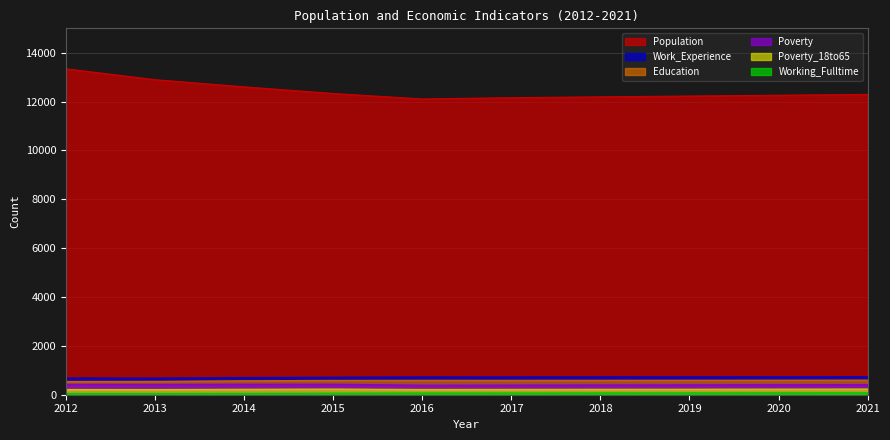

True or false: Working_Fulltime and Population cross at least once.

False